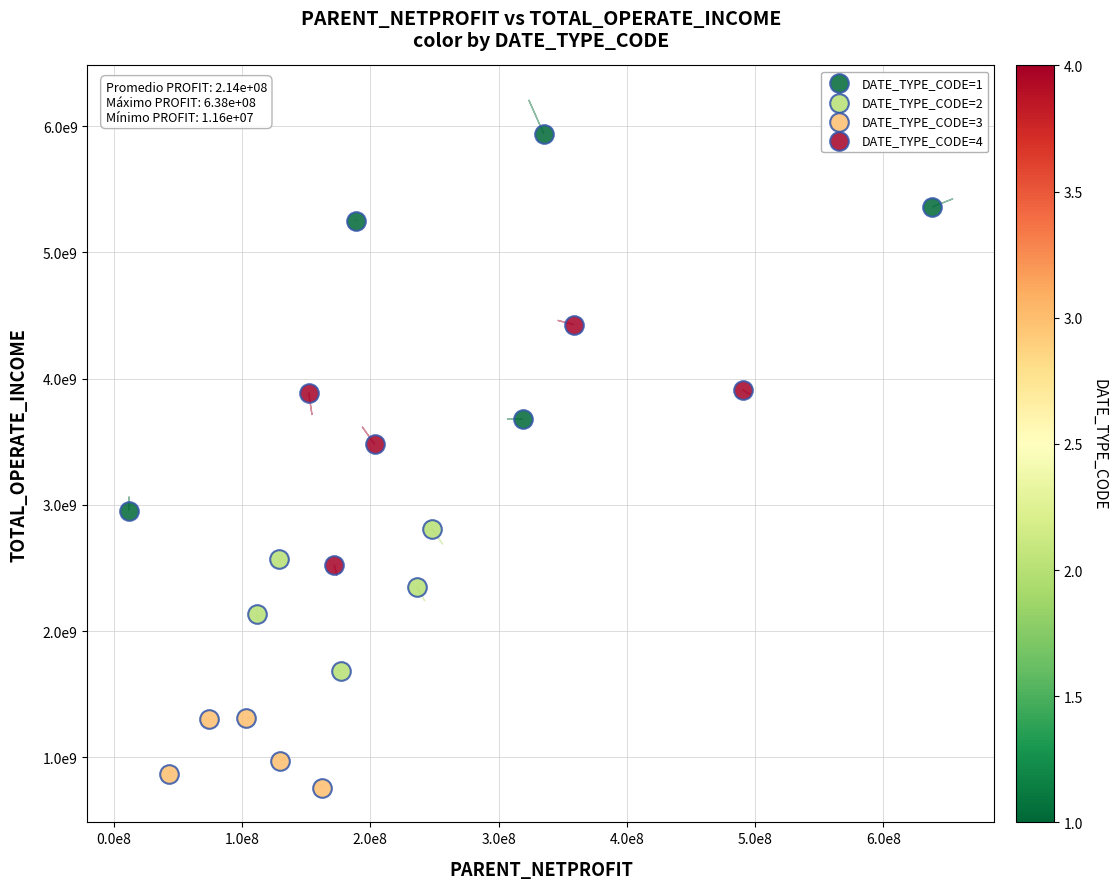

Which series reaches the maximum Y coordinate?

DATE_TYPE_CODE=1